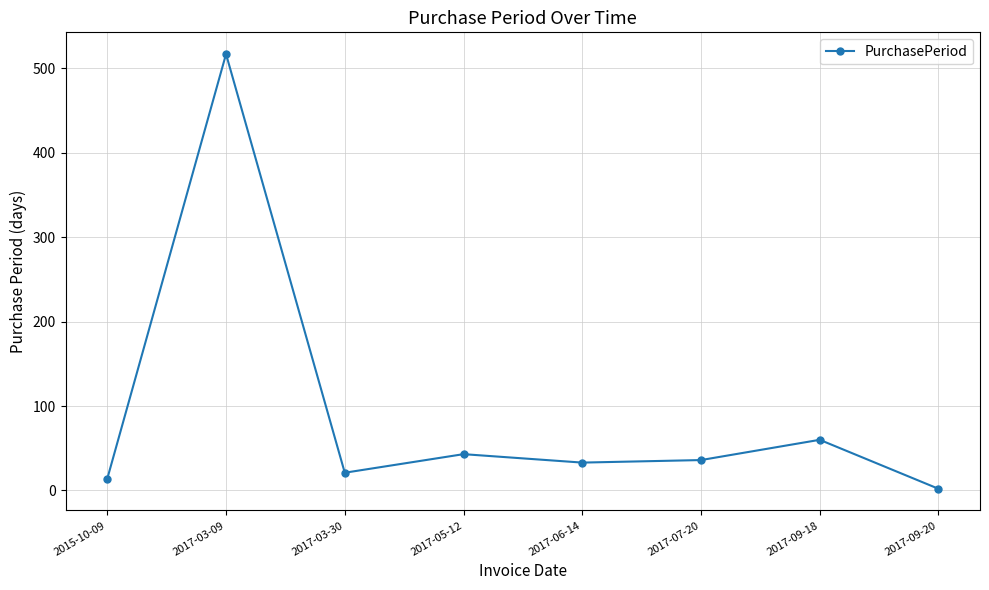

True or false: the data shows 43 at 2017-05-12.

True